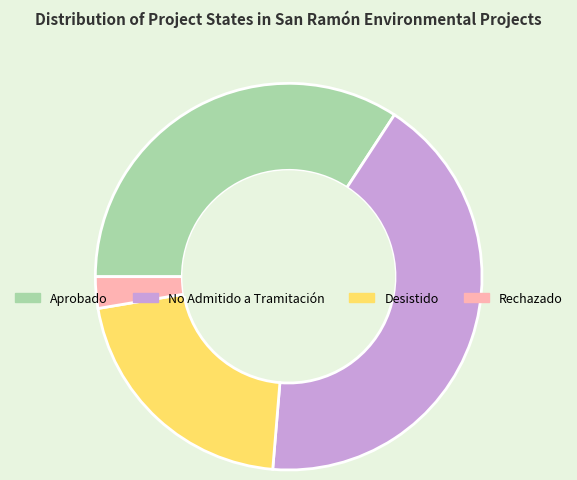

Which has a higher value, Rechazado or Desistido?

Desistido